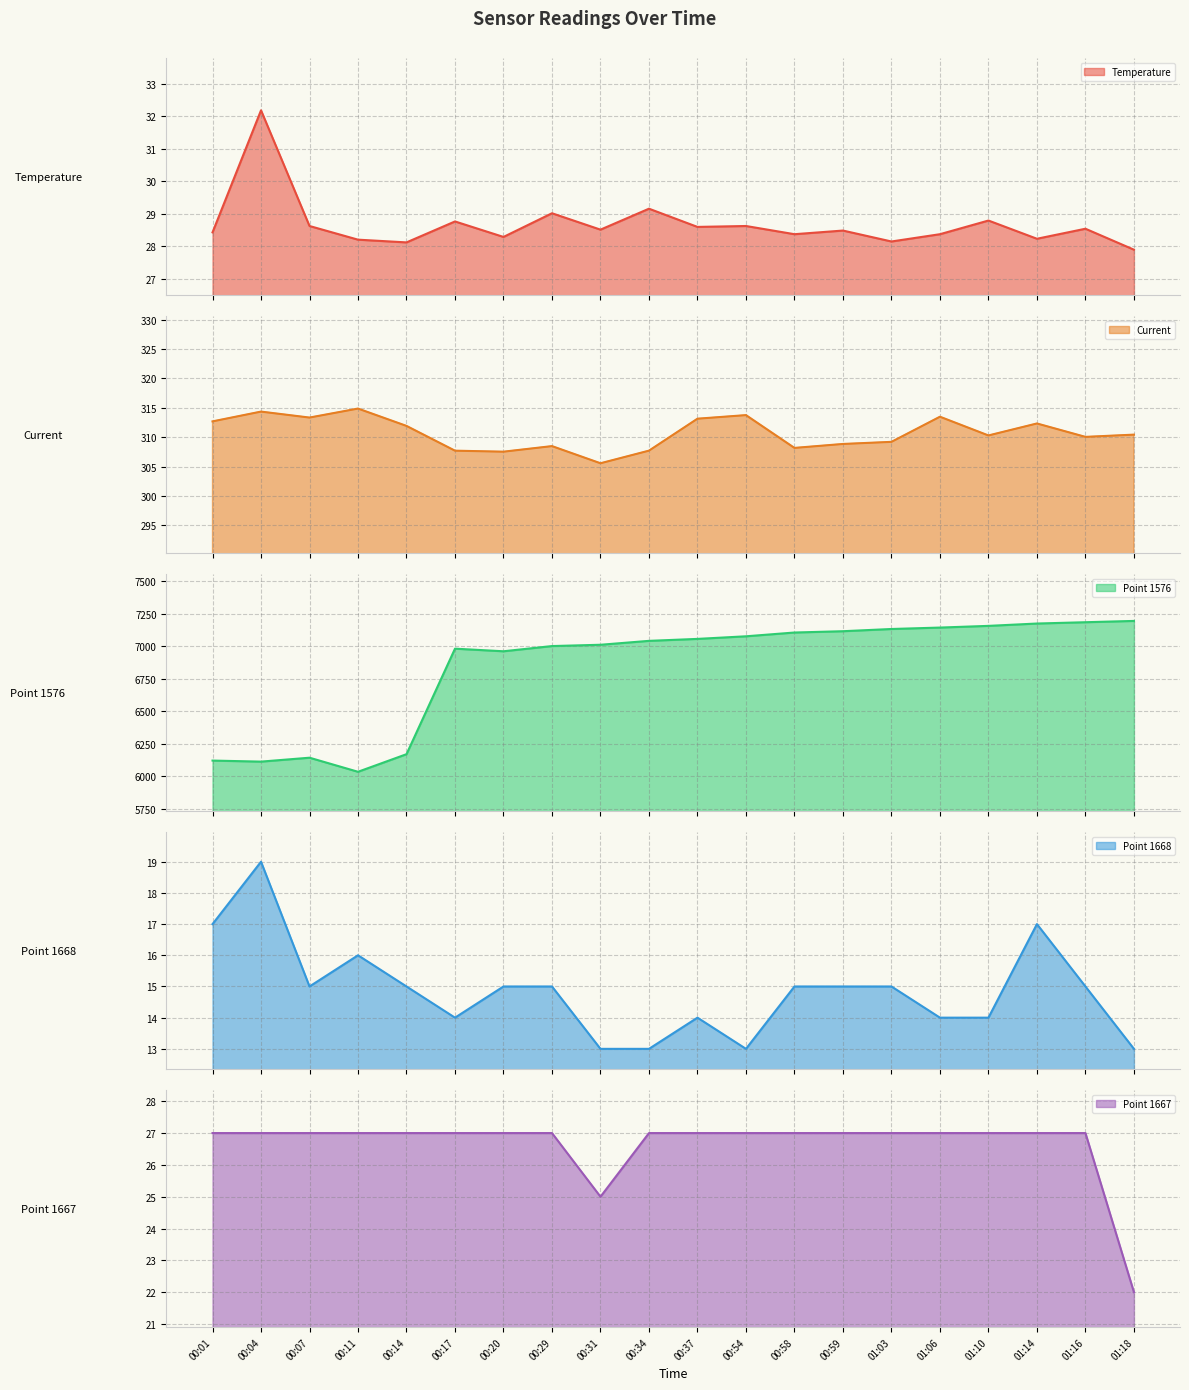

What position from the right is 01:18?

1